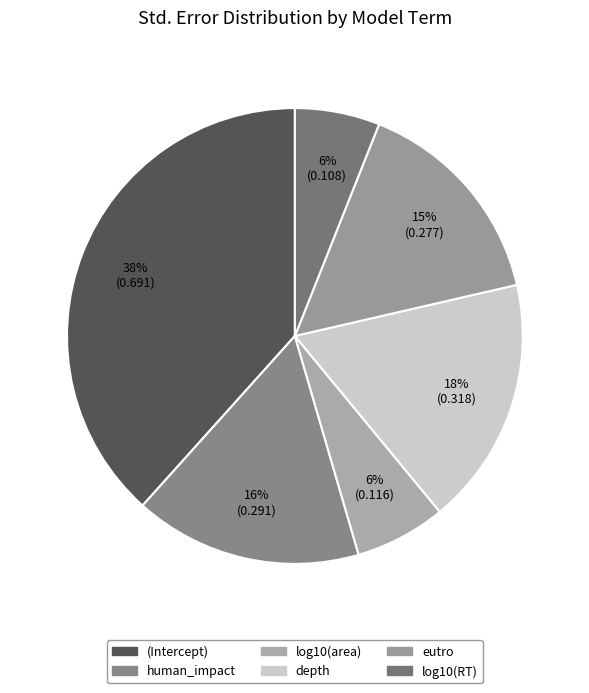

To the nearest percent, what percentage of the pie is eutro?

15%